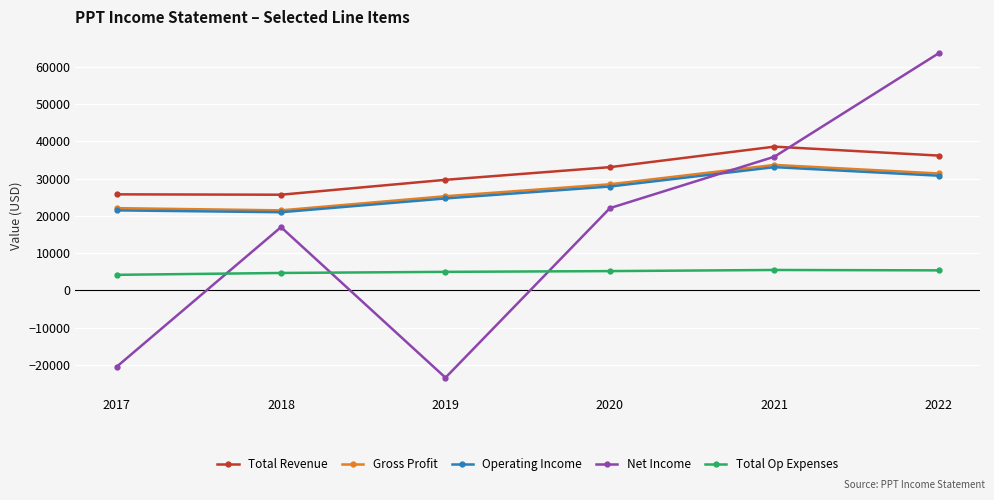

At which category does Operating Income reach its first local valley?

2018